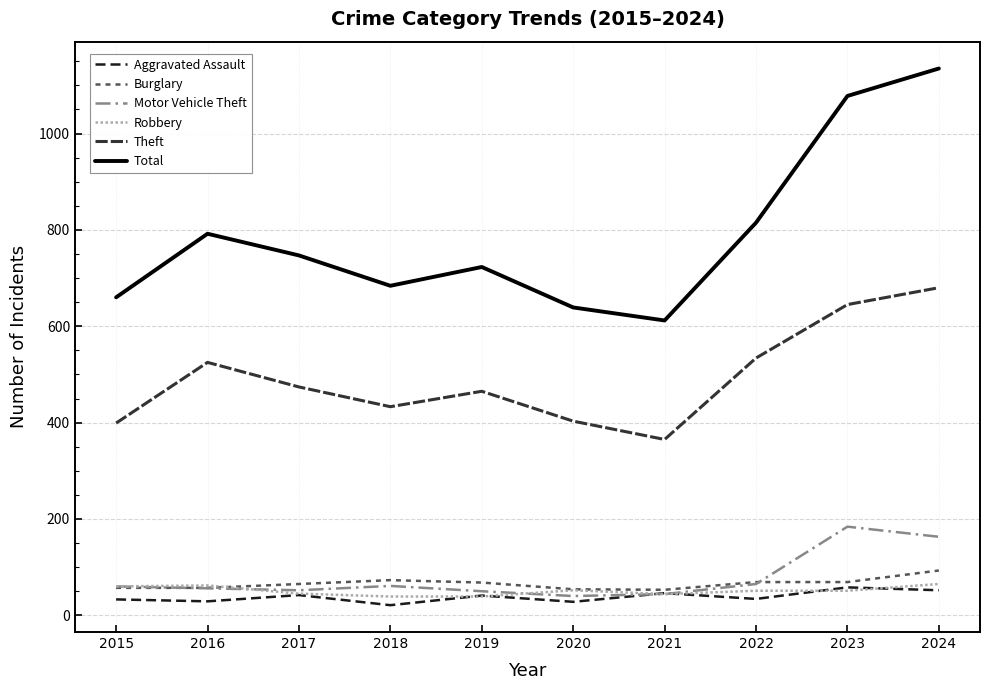

Is the value of Total at 2017 greater than the value of Aggravated Assault at 2019?

Yes